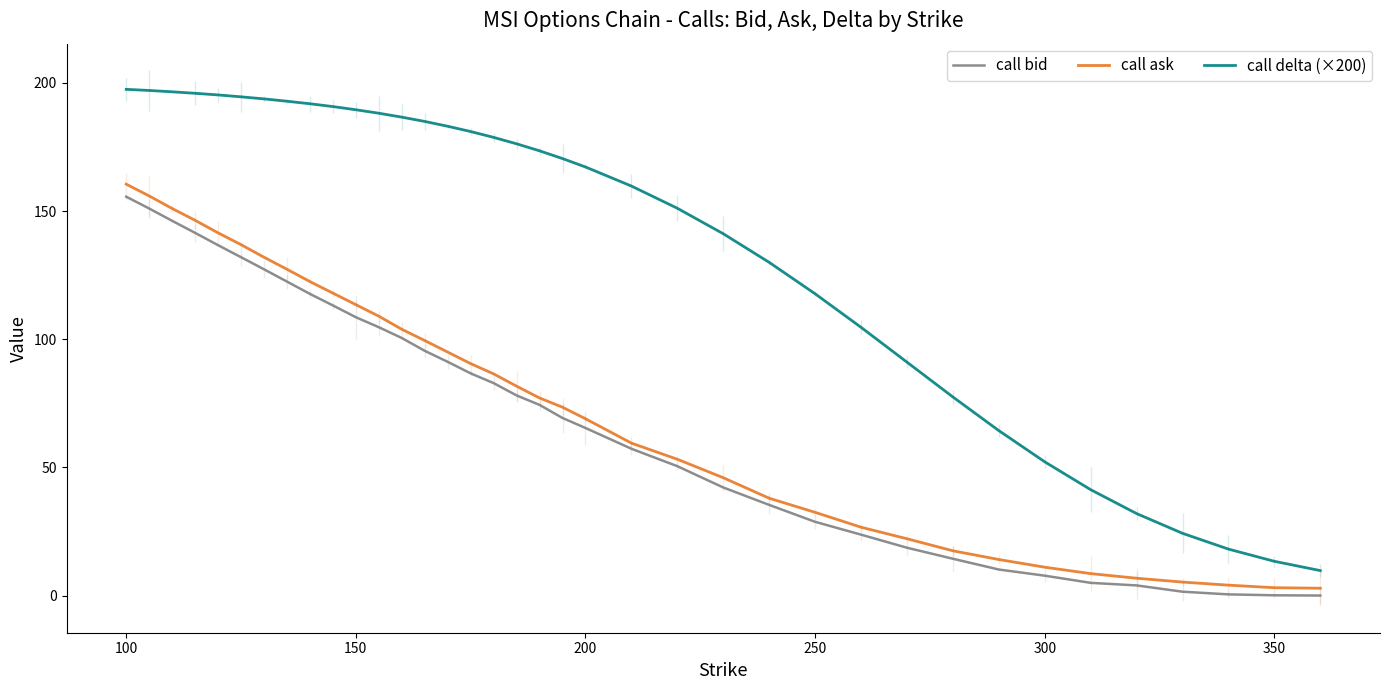

What is the minimum value for call bid?

0.1